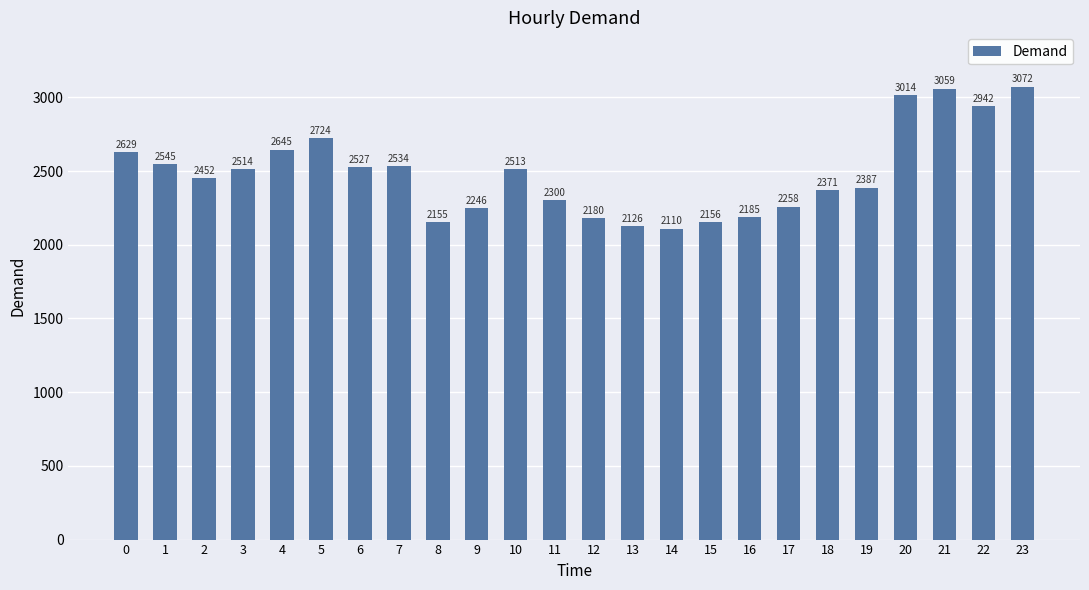

Reading left to right, transcribe all the data shown in this chart.

0=2629	1=2545	2=2452	3=2514	4=2645	5=2724	6=2527	7=2534	8=2155	9=2246	10=2513	11=2300	12=2180	13=2126	14=2110	15=2156	16=2185	17=2258	18=2371	19=2387	20=3014	21=3059	22=2942	23=3072